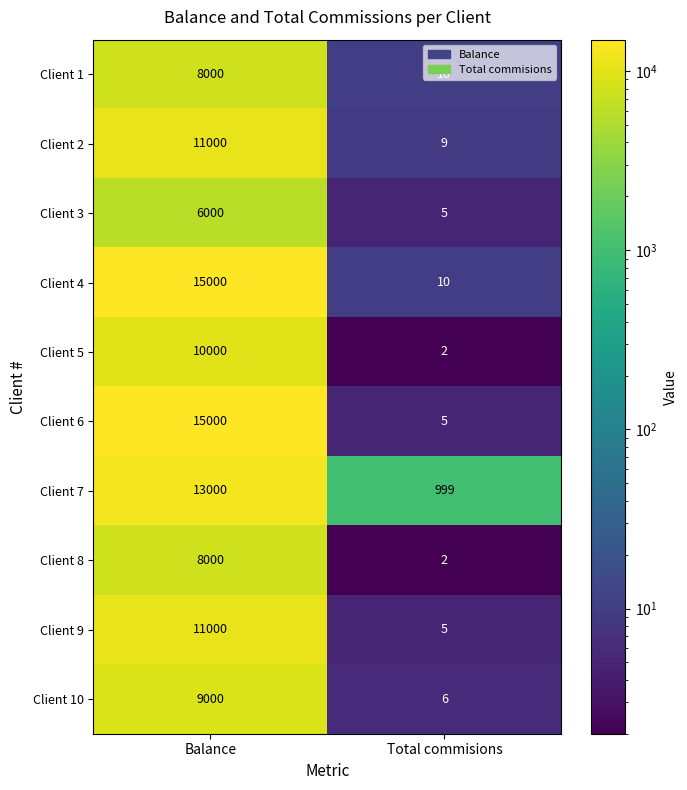

What is the approximate value of Client 2 at Balance, to the nearest 100?

11000